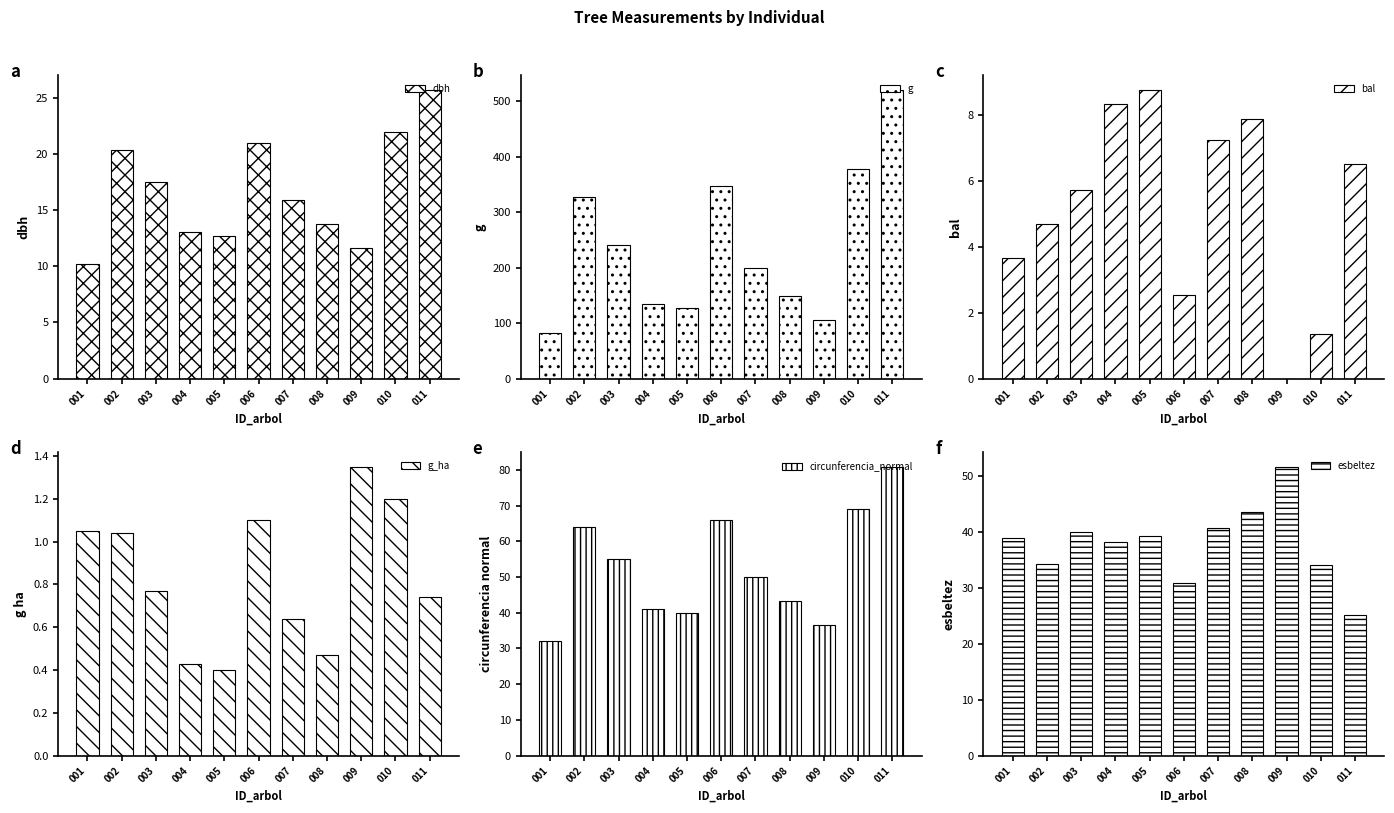

What is the difference between the maximum and minimum values in the circunferencia_normal series?

48.7